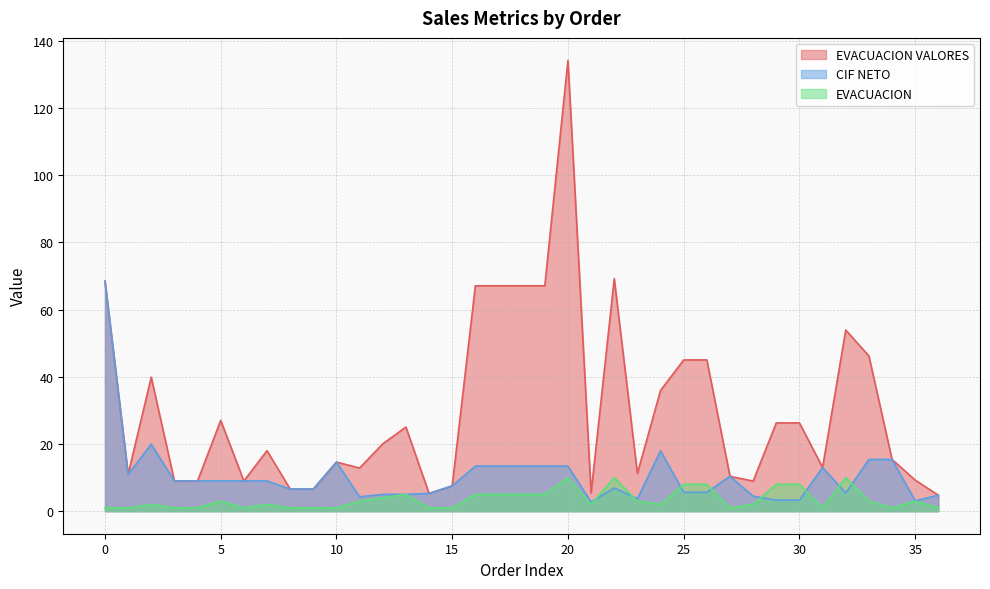

Does the chart display data point markers on the line(s)?

No